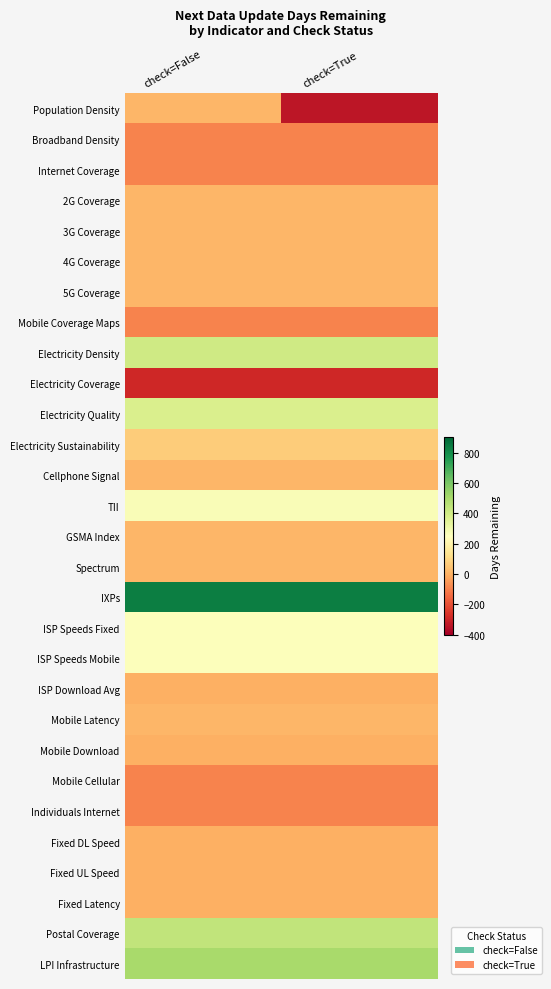

Reading left to right, what are all the values shown in this chart?

Population Density: check=False=14.0	check=True=-336.0
Broadband Density: check=False=-91.7	check=True=-91.7
Internet Coverage: check=False=-91.7	check=True=-91.7
2G Coverage: check=False=14.0	check=True=14.0
3G Coverage: check=False=14.0	check=True=14.0
4G Coverage: check=False=14.0	check=True=14.0
5G Coverage: check=False=14.0	check=True=14.0
Mobile Coverage Maps: check=False=-91.7	check=True=-91.7
Electricity Density: check=False=404.0	check=True=404.0
Electricity Coverage: check=False=-291.0	check=True=-291.0
Electricity Quality: check=False=372.0	check=True=372.0
Electricity Sustainability: check=False=70.0	check=True=70.0
Cellphone Signal: check=False=14.0	check=True=14.0
TII: check=False=265.9	check=True=265.9
GSMA Index: check=False=14.0	check=True=14.0
Spectrum: check=False=14.0	check=True=14.0
IXPs: check=False=836.0	check=True=836.0
ISP Speeds Fixed: check=False=257.7	check=True=257.7
ISP Speeds Mobile: check=False=257.7	check=True=257.7
ISP Download Avg: check=False=-1.4	check=True=-1.4
Mobile Latency: check=False=14.0	check=True=14.0
Mobile Download: check=False=-1.4	check=True=-1.4
Mobile Cellular: check=False=-91.7	check=True=-91.7
Individuals Internet: check=False=-91.7	check=True=-91.7
Fixed DL Speed: check=False=-1.4	check=True=-1.4
Fixed UL Speed: check=False=-1.4	check=True=-1.4
Fixed Latency: check=False=-1.4	check=True=-1.4
Postal Coverage: check=False=439.0	check=True=439.0
LPI Infrastructure: check=False=502.9	check=True=502.9